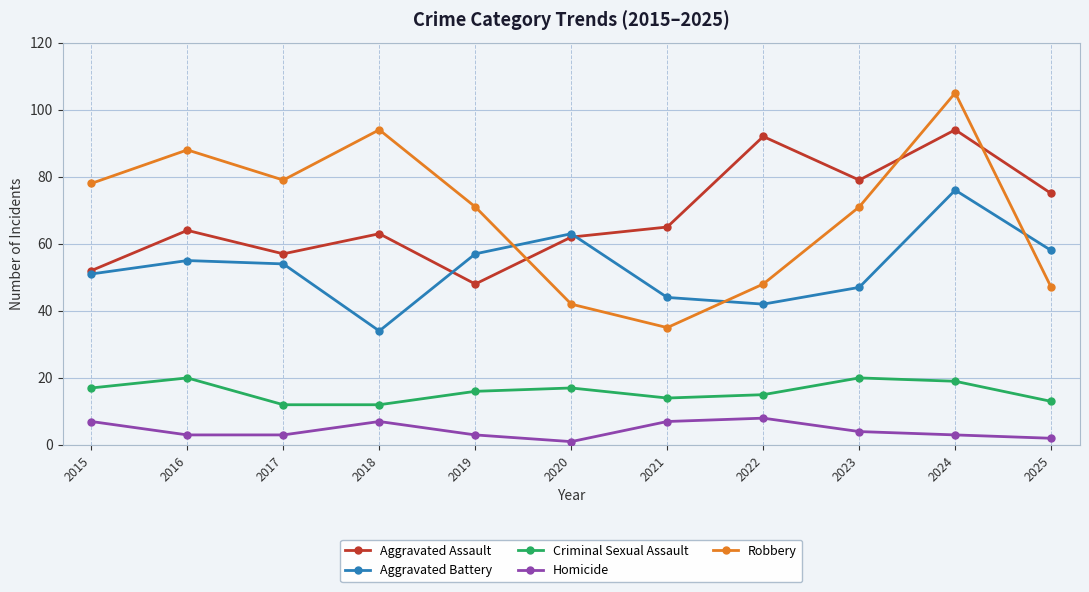

How many values in the Aggravated Battery series are below 54?

5